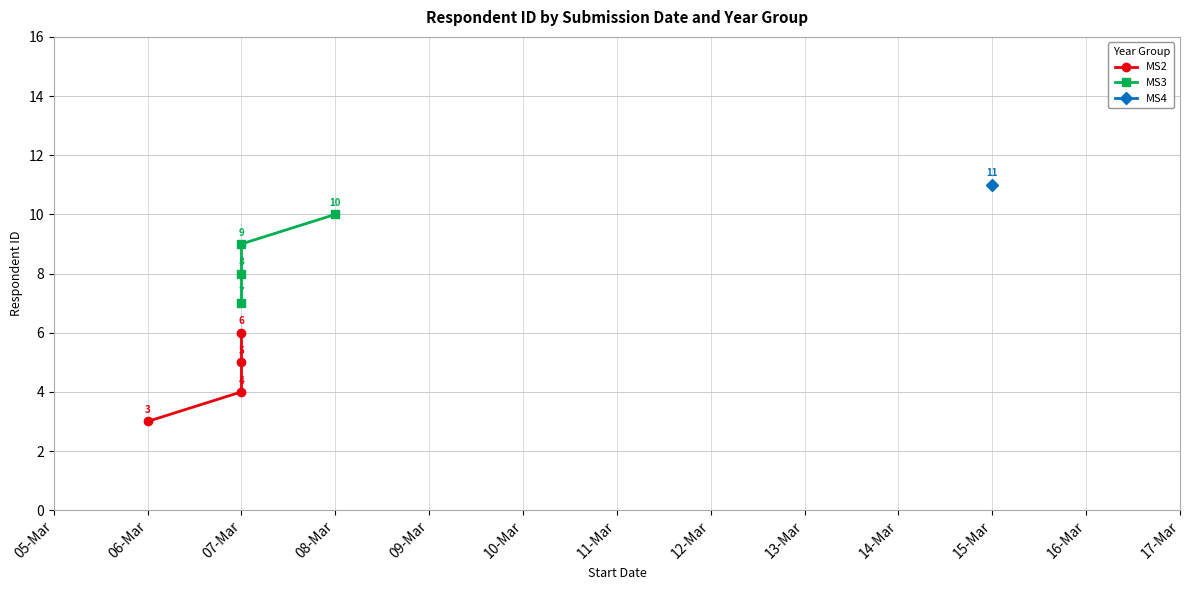

What is the average value of the MS2 series?

4